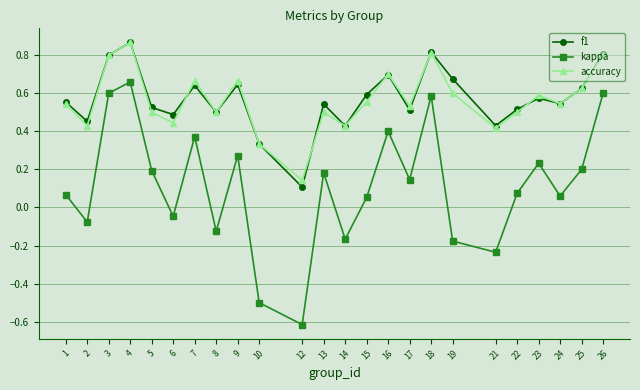

True or false: accuracy and kappa cross at least once.

False